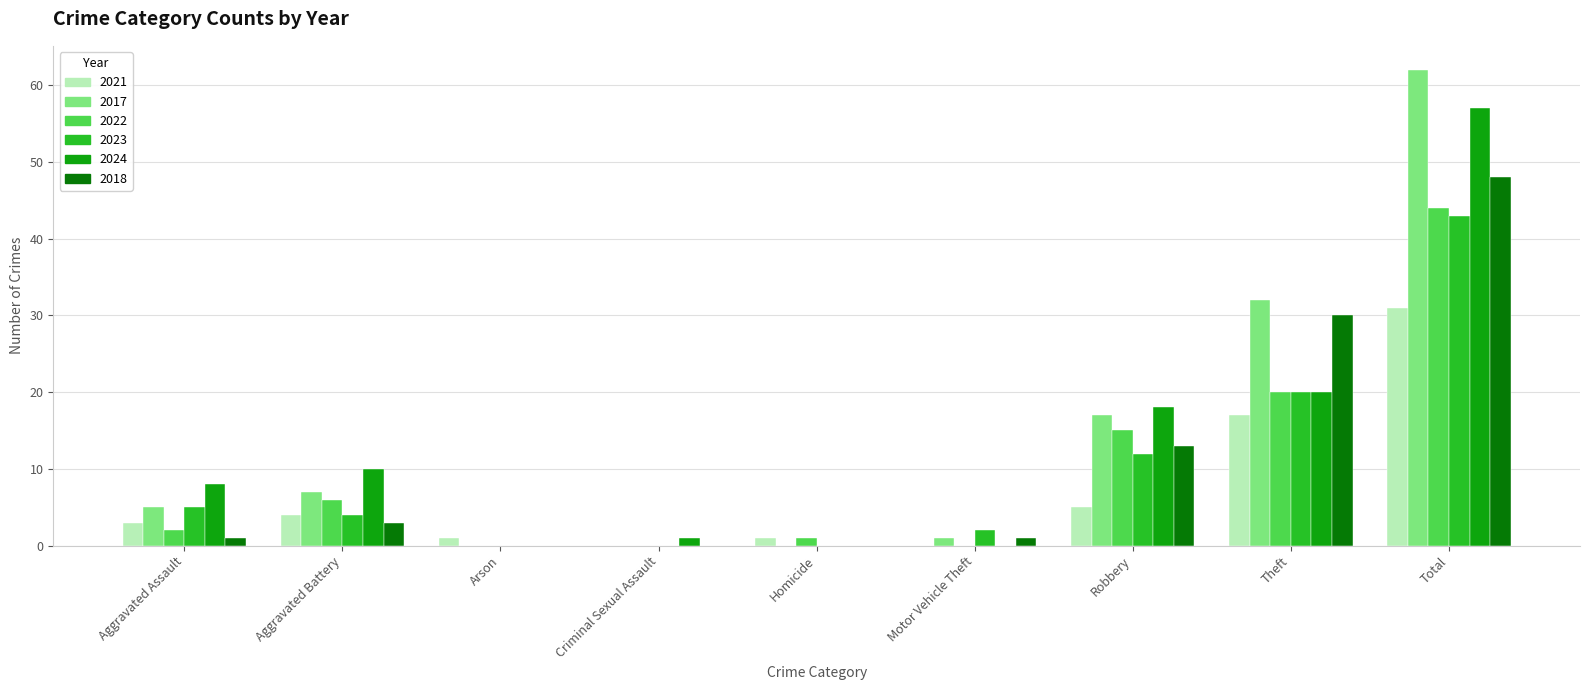

Reading right to left, extract all data points from this chart.

2021: 31	17	5	0	1	0	1	4	3
2017: 62	32	17	1	0	0	0	7	5
2022: 44	20	15	0	1	0	0	6	2
2023: 43	20	12	2	0	0	0	4	5
2024: 57	20	18	0	0	1	0	10	8
2018: 48	30	13	1	0	0	0	3	1